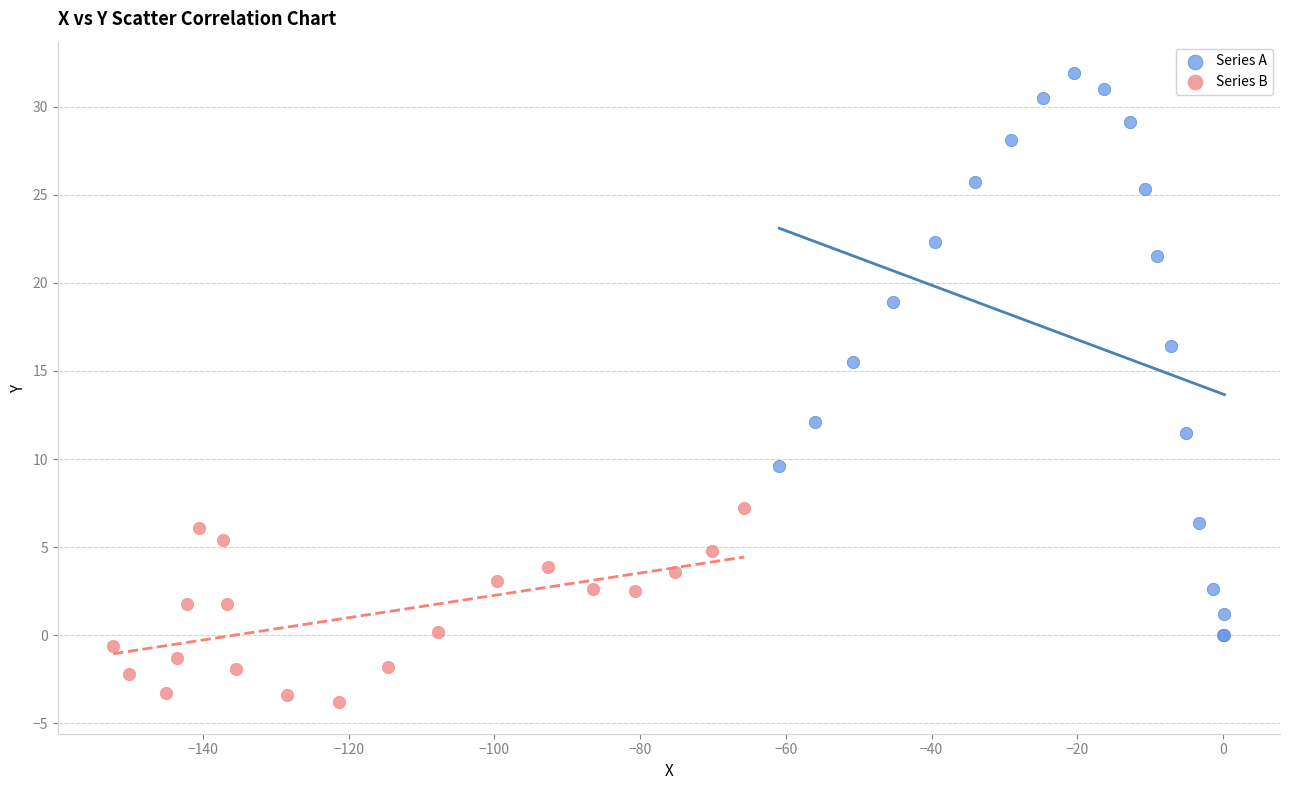

Which series reaches the maximum Y coordinate?

Series A